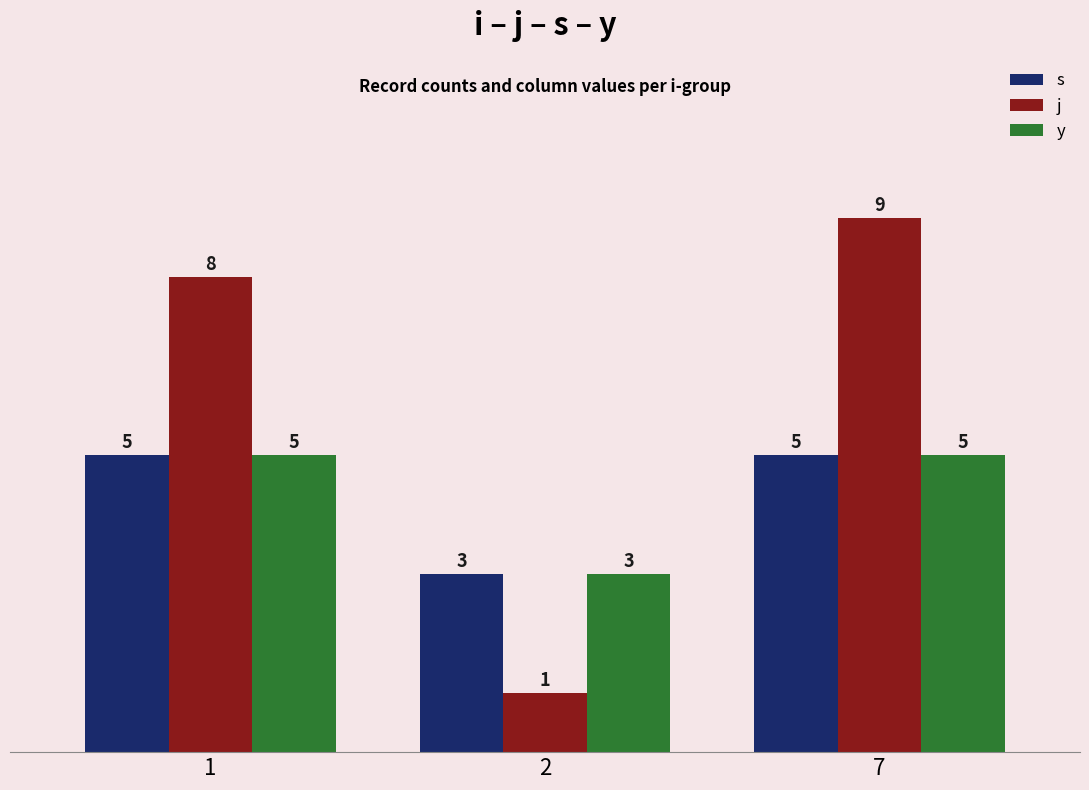

How many bars are there in total?

9